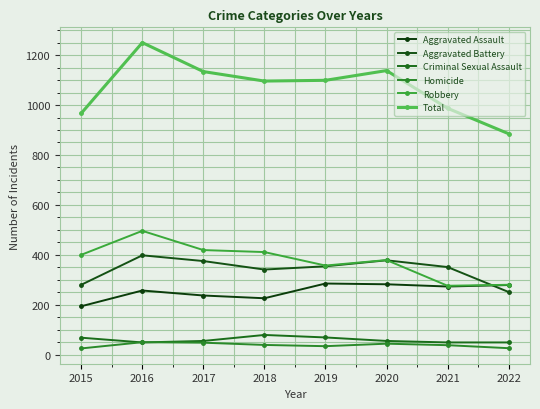

True or false: Aggravated Assault and Homicide cross at least once.

False